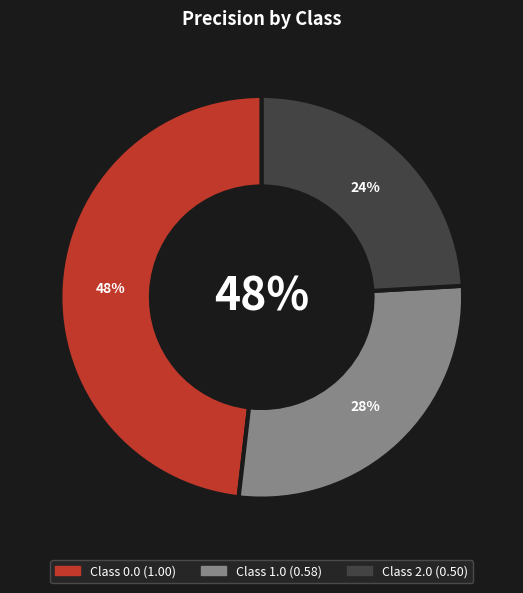

Does any single category account for the majority?

No